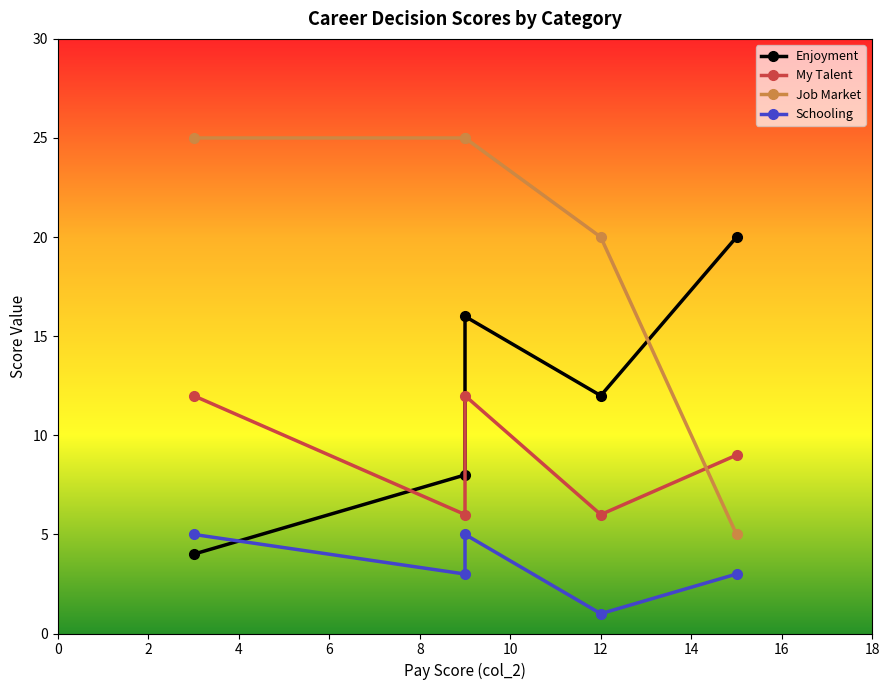

What is the maximum value for Job Market?

25